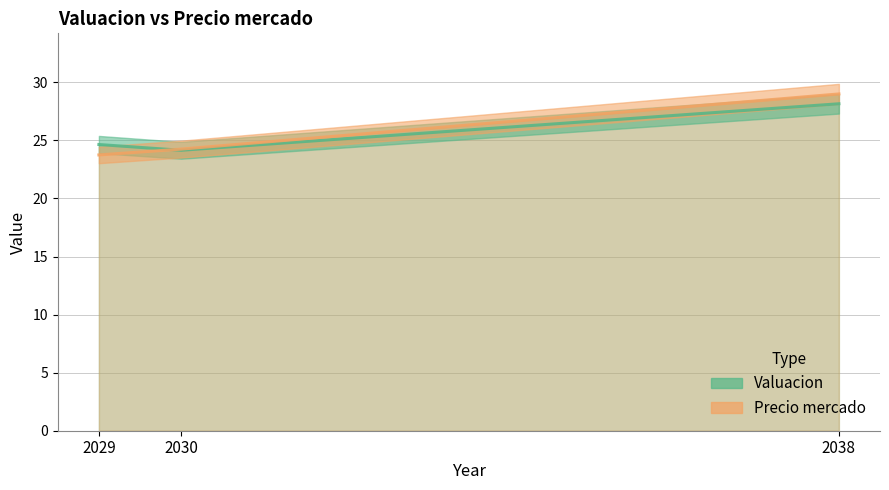

What is the difference between the maximum and minimum values in the Precio mercado series?

5.2